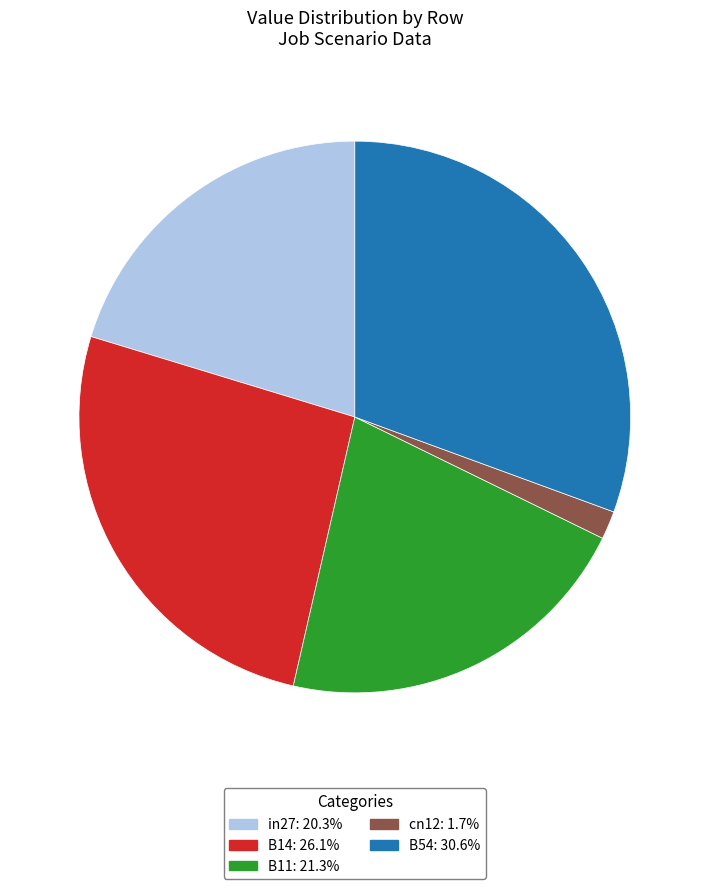

Which category has the smallest portion of the pie?

cn12